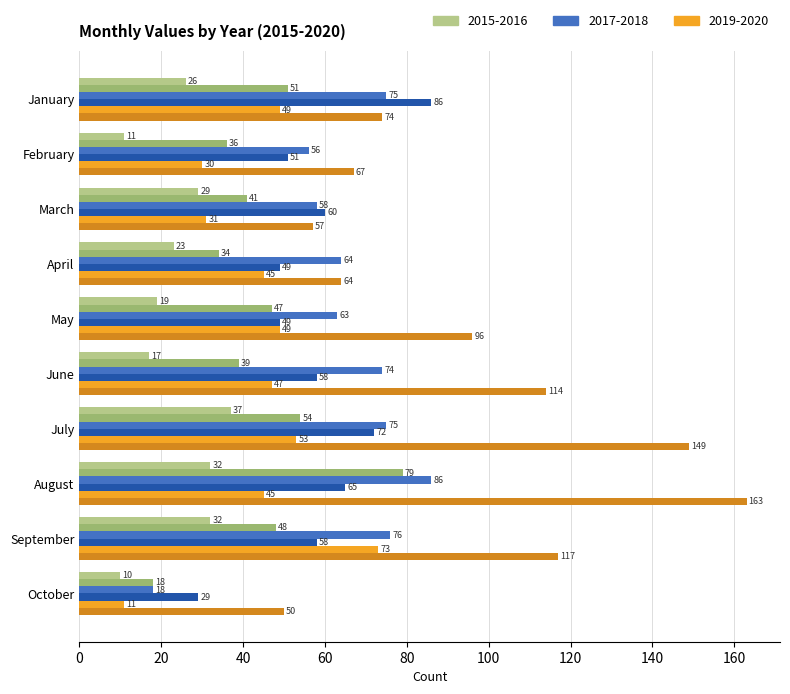

What is the maximum value shown in the chart?

163